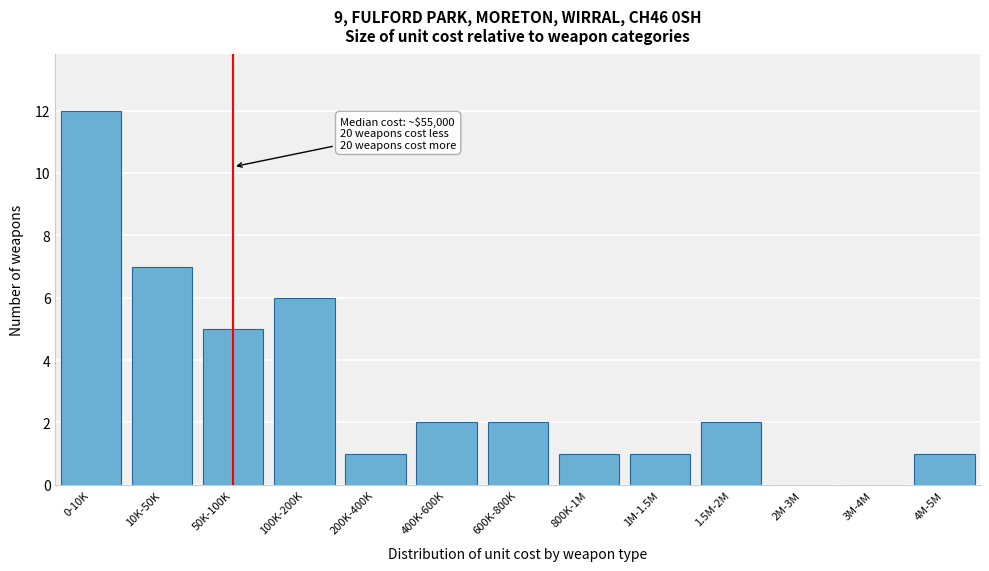

Reading right to left, extract all data points from this chart.

4M-5M=1	3M-4M=0	2M-3M=0	1.5M-2M=2	1M-1.5M=1	800K-1M=1	600K-800K=2	400K-600K=2	200K-400K=1	100K-200K=6	50K-100K=5	10K-50K=7	0-10K=12